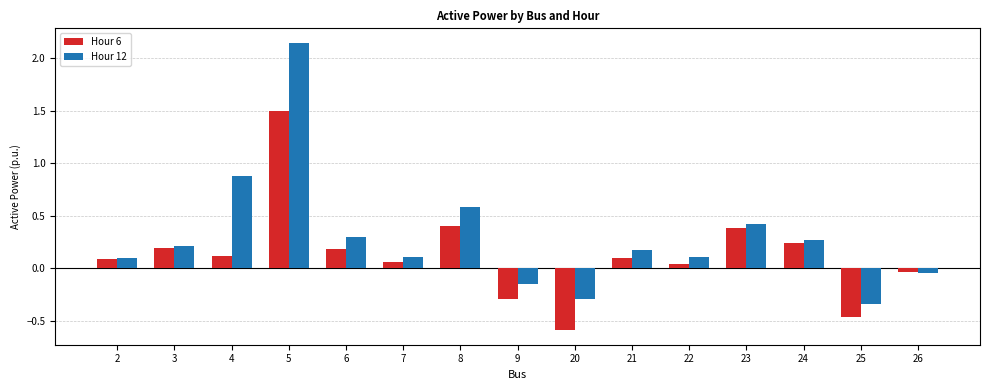

How many positive values does the Hour 12 series have?

11